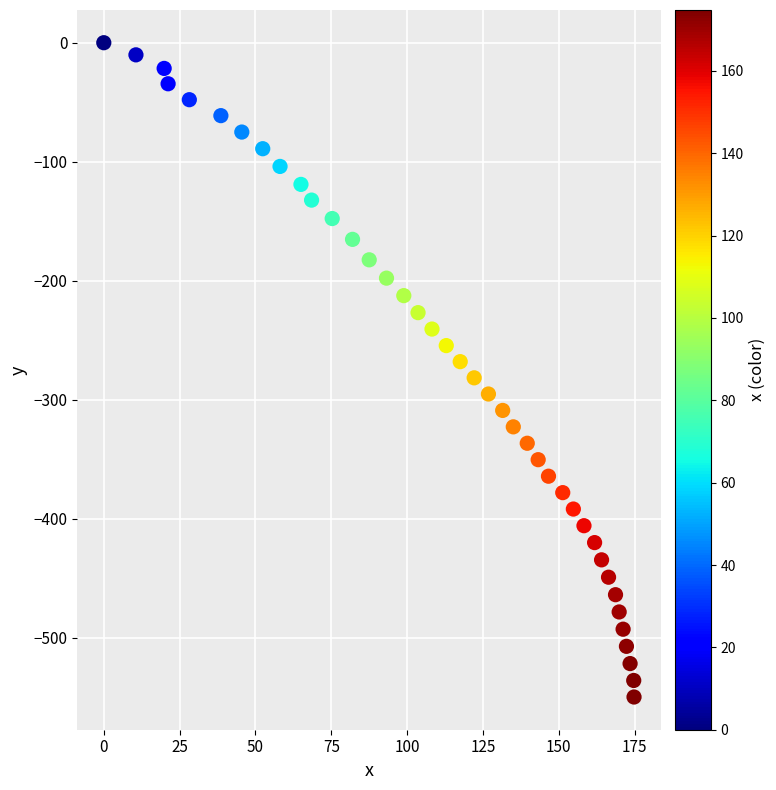

What is the range of Y values (max minus min)?

550.0